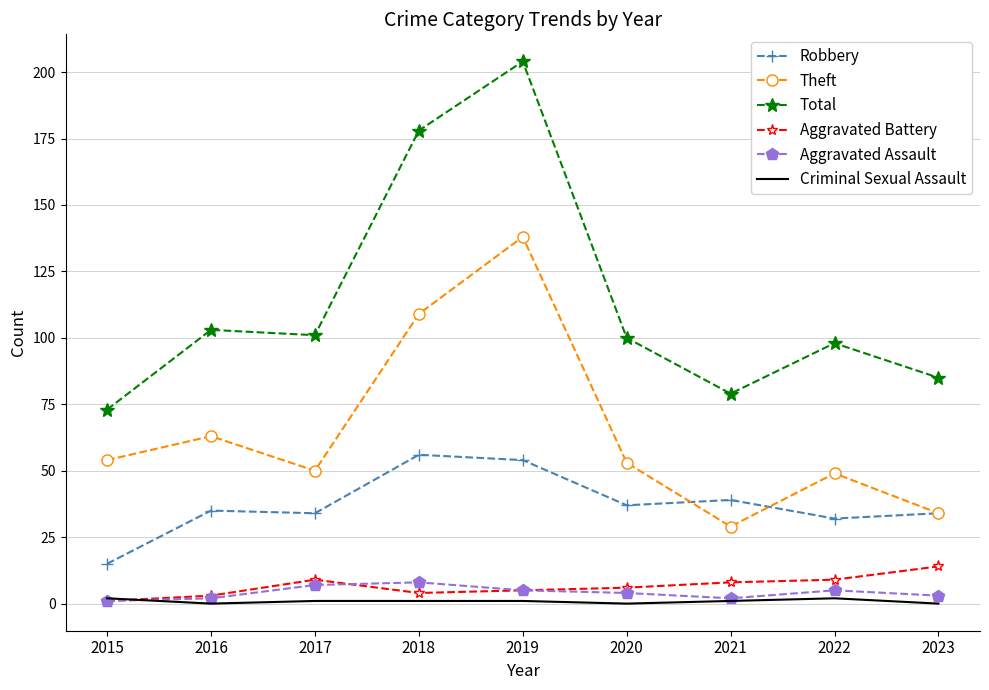

What is the maximum value for Aggravated Battery?

14